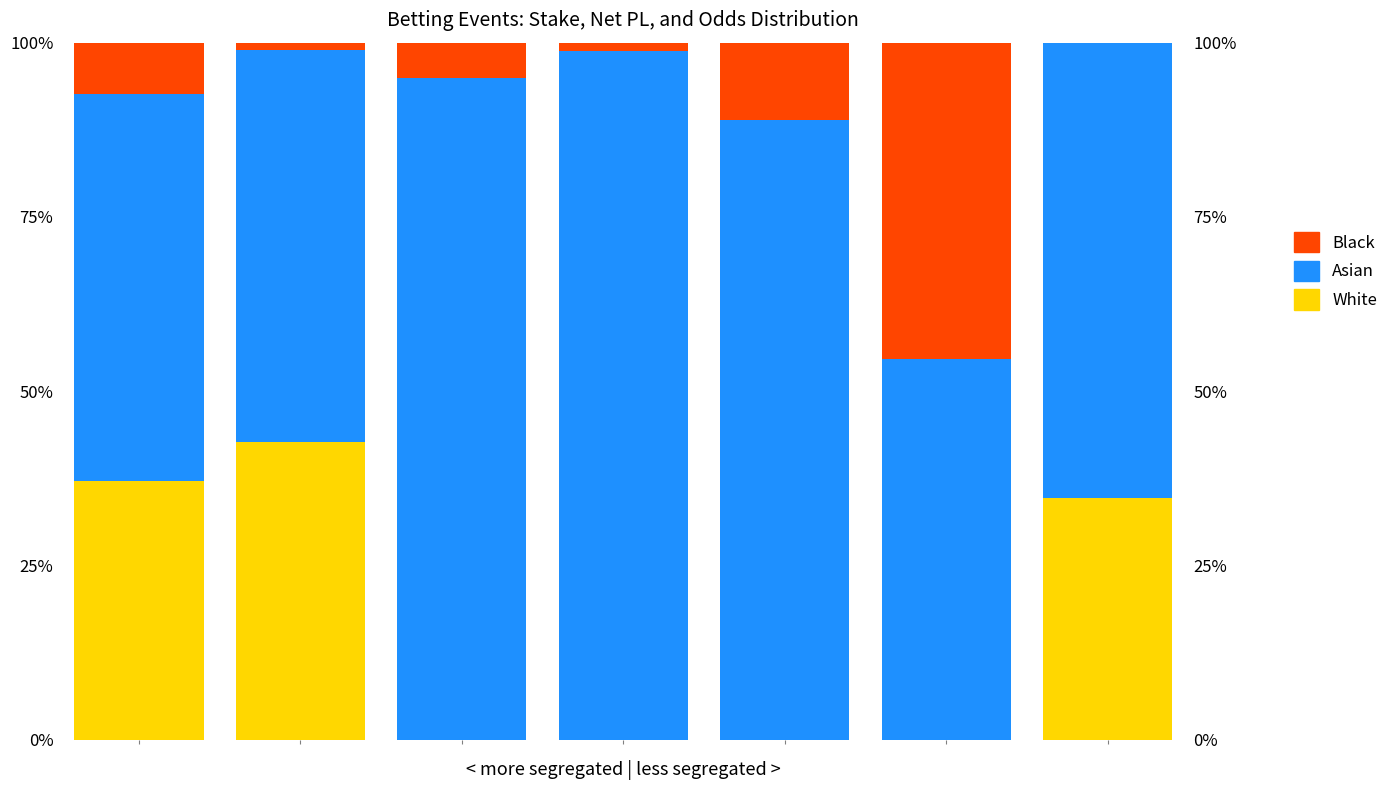

Reading right to left, list all the values displayed in this chart.

White: 6=34.7	5=0.0	4=0.0	3=0.0	2=0.0	1=42.7	0=37.1
Asian: 6=65.2	5=54.7	4=88.9	3=98.8	2=94.9	1=56.3	0=55.6
Black: 6=0.1	5=45.3	4=11.1	3=1.2	2=5.1	1=1.0	0=7.3